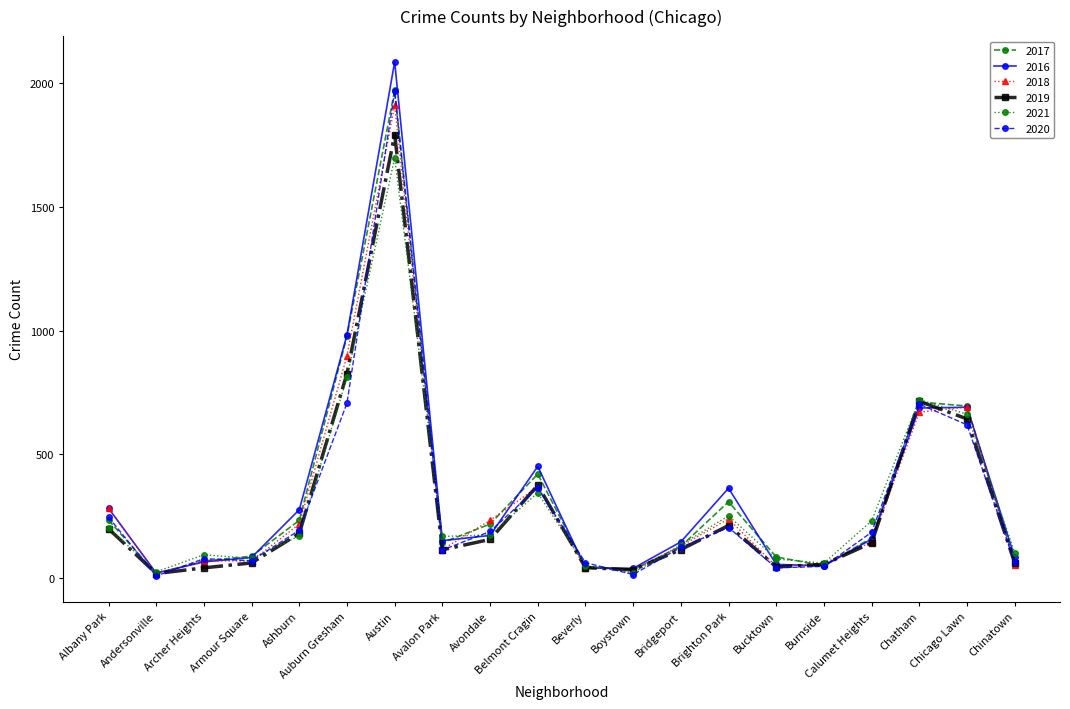

What is the average value of the 2016 series?

344